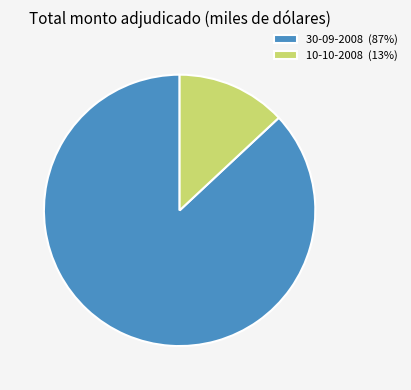

True or false: 10-10-2008 (13%) accounts for 13% of the total.

True